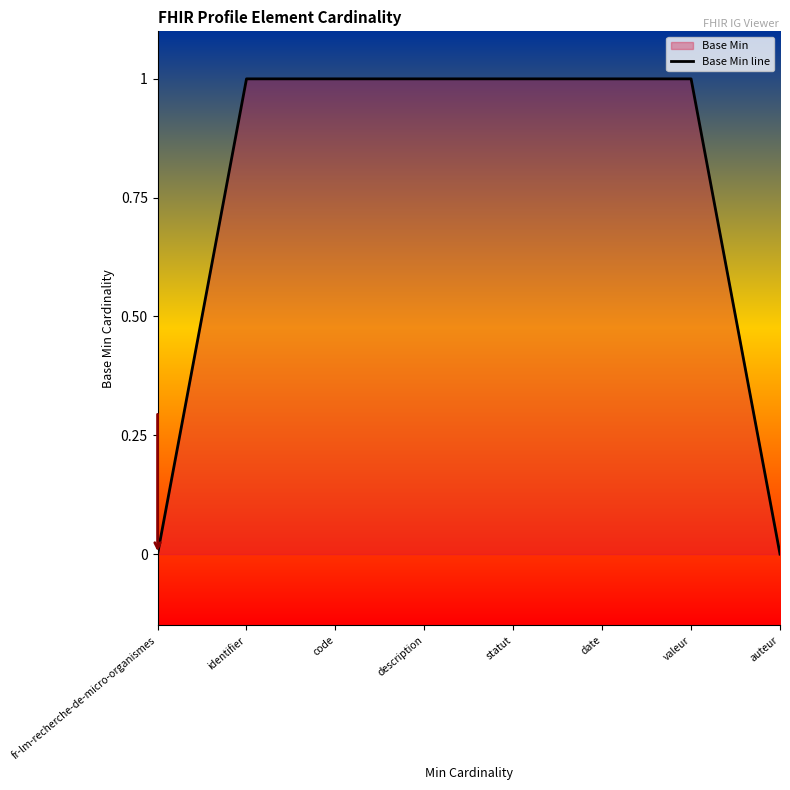

What is the sum of the values at valeur and identifier?

2